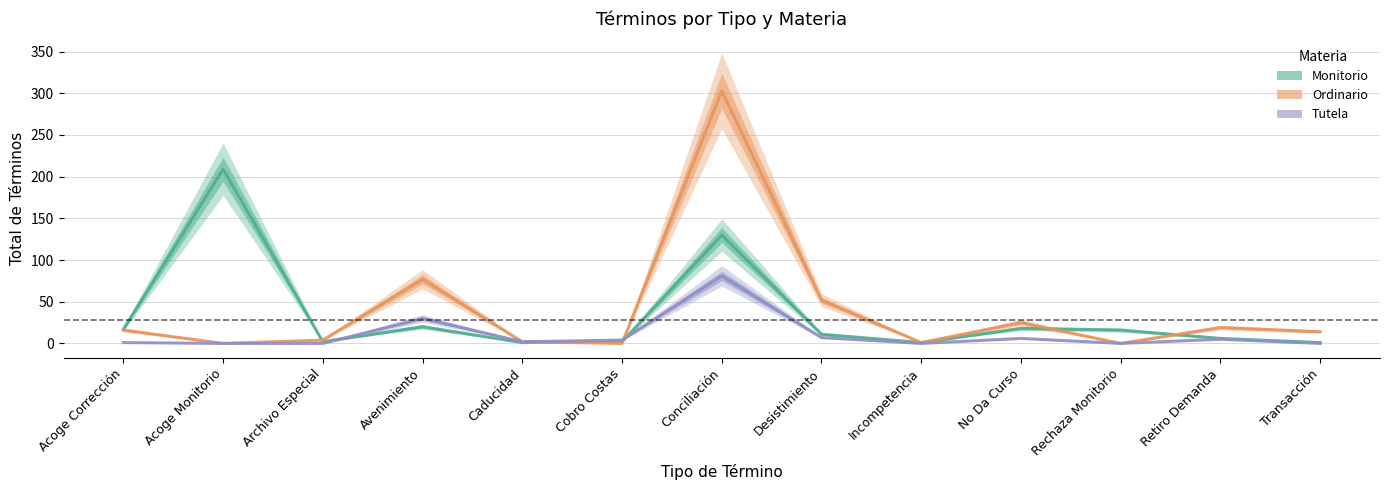

At Conciliación, list the series in order from smallest to largest.

Tutela, Monitorio, Ordinario